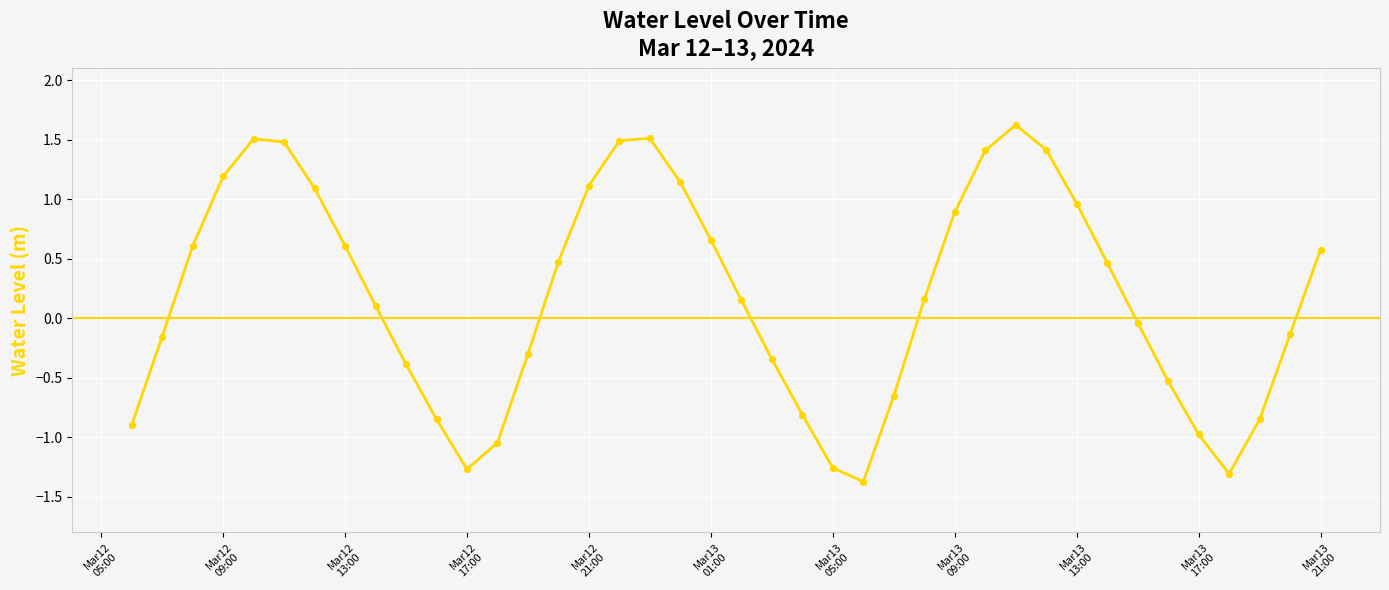

What is the difference between the maximum and minimum values?

3.0